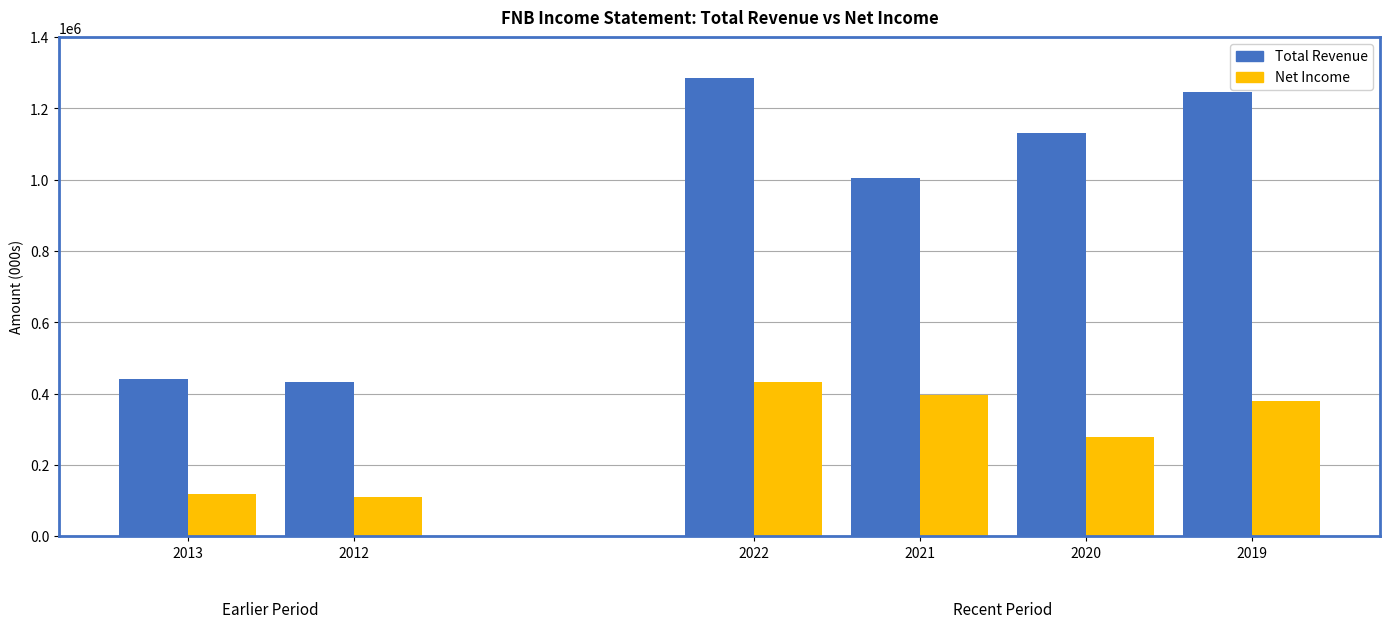

What is the average value of the Total Revenue series?

923217